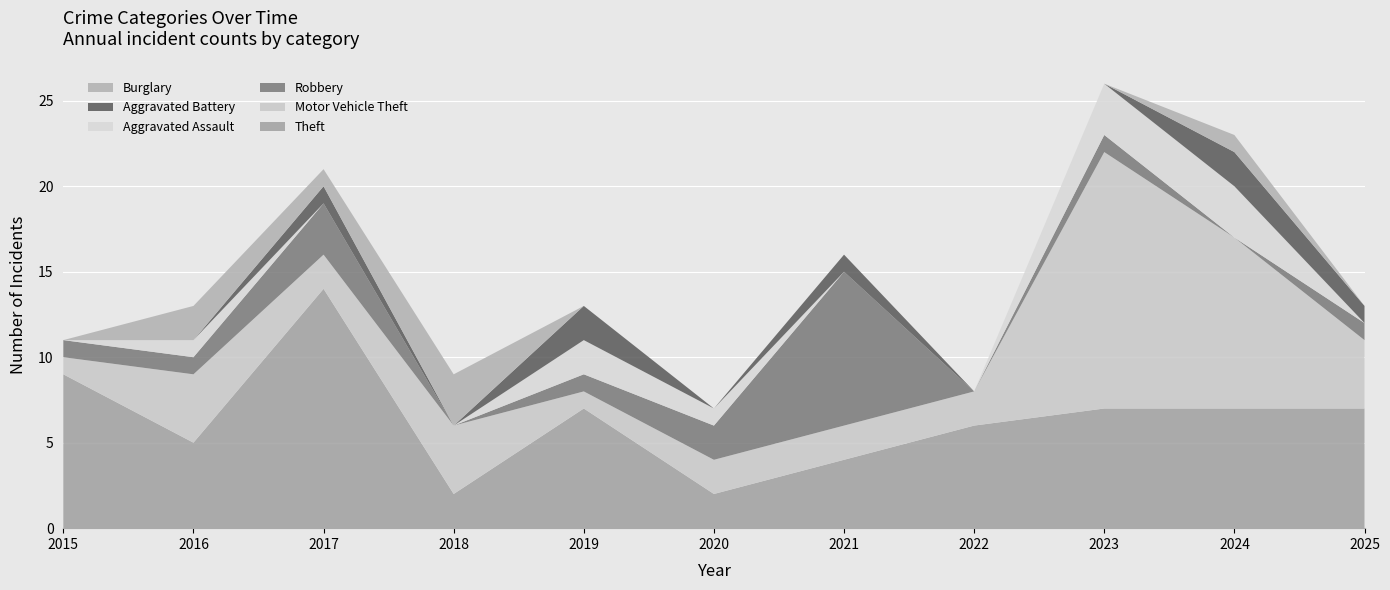

Reading left to right, list all the values displayed in this chart.

Theft: 2015=9	2016=5	2017=14	2018=2	2019=7	2020=2	2021=4	2022=6	2023=7	2024=7	2025=7
Motor Vehicle Theft: 2015=1	2016=4	2017=2	2018=4	2019=1	2020=2	2021=2	2022=2	2023=15	2024=10	2025=4
Robbery: 2015=1	2016=1	2017=3	2018=0	2019=1	2020=2	2021=9	2022=0	2023=1	2024=0	2025=1
Aggravated Assault: 2015=0	2016=1	2017=0	2018=0	2019=2	2020=1	2021=0	2022=0	2023=3	2024=3	2025=0
Aggravated Battery: 2015=0	2016=0	2017=1	2018=0	2019=2	2020=0	2021=1	2022=0	2023=0	2024=2	2025=1
Burglary: 2015=0	2016=2	2017=1	2018=3	2019=0	2020=0	2021=0	2022=0	2023=0	2024=1	2025=0